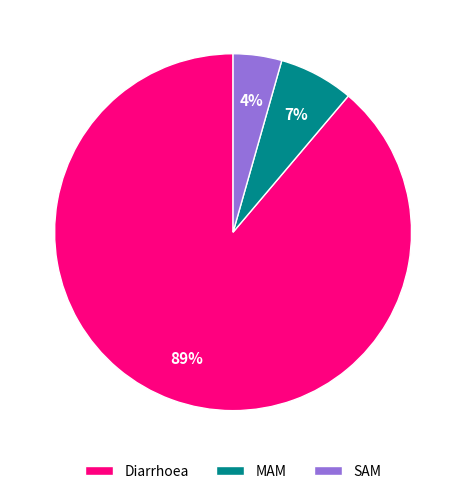

Is it true that SAM is 14% of the pie?

False